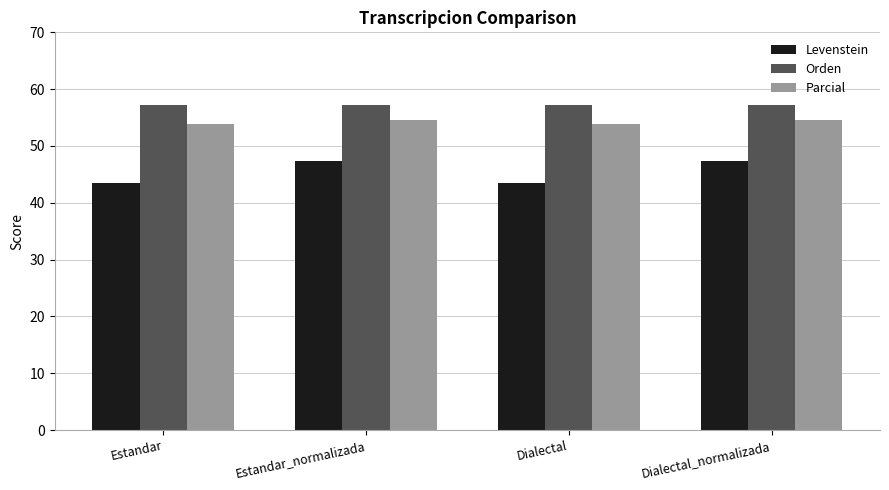

What is the minimum value for Parcial?

53.8